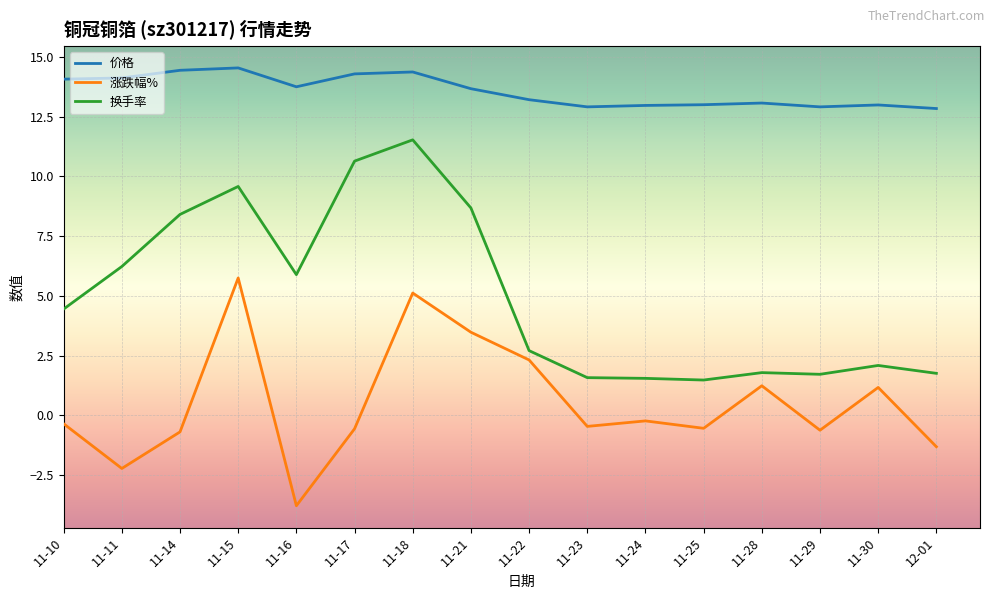

The 换手率 series shows 0.8 at 11-22. True or false?

False